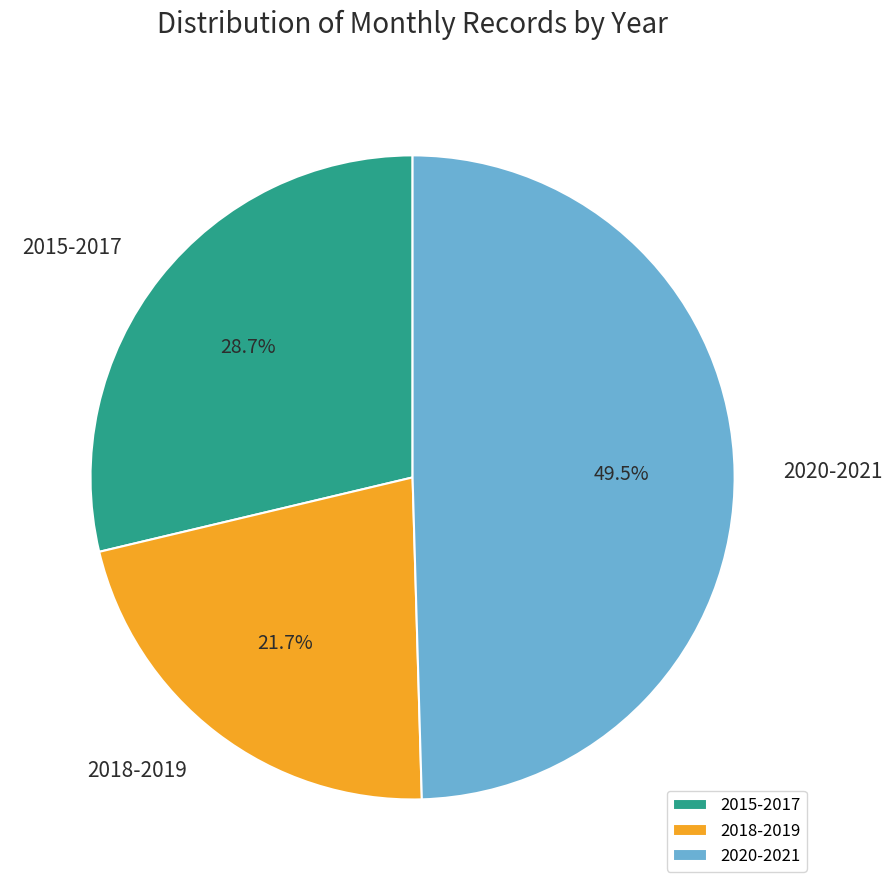

Approximately how many times larger is the value at 2018-2019 compared to 2020-2021?

0.4